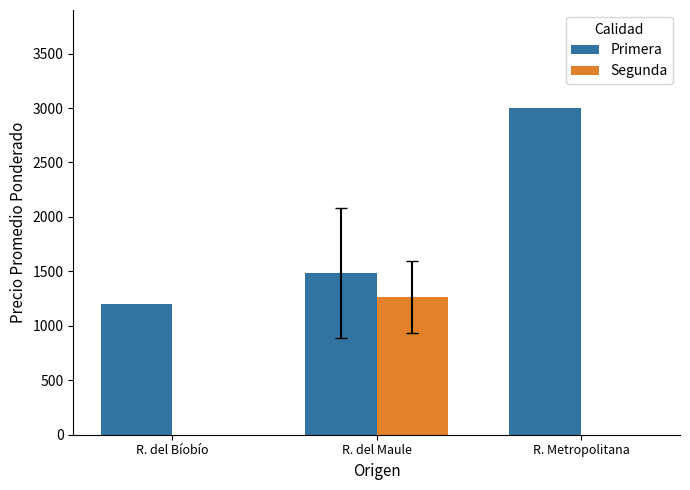

Is it true that Primera equals 1200.0 at R. del Bíobío?

True